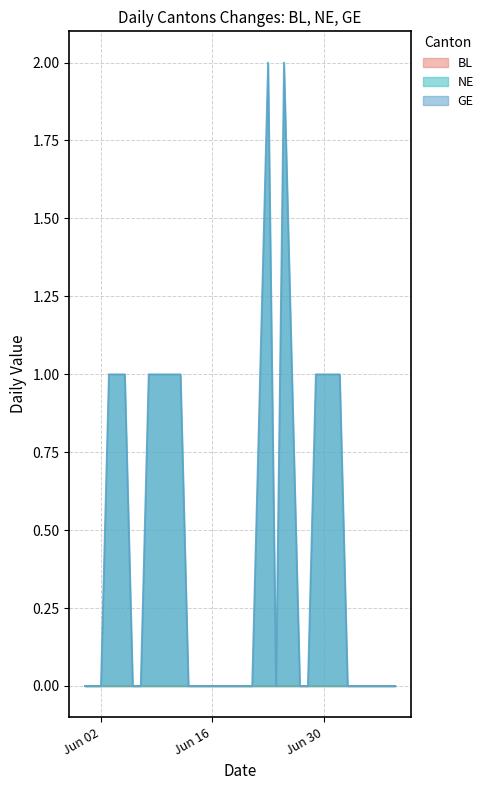

True or false: NE has more than 1 interior local peaks.

False